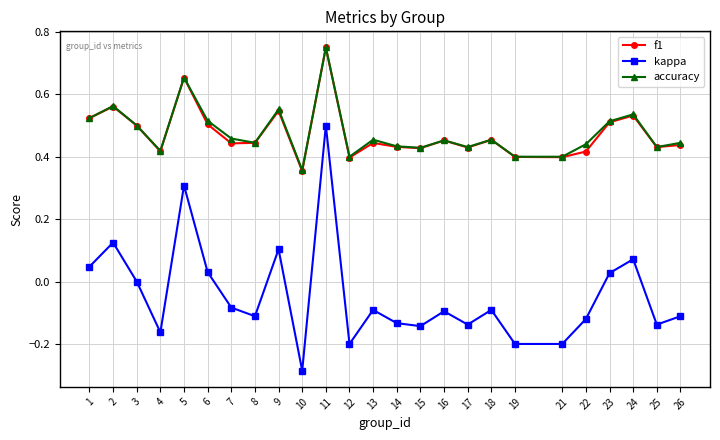

True or false: f1 has a value of 0.4 at 12.

True